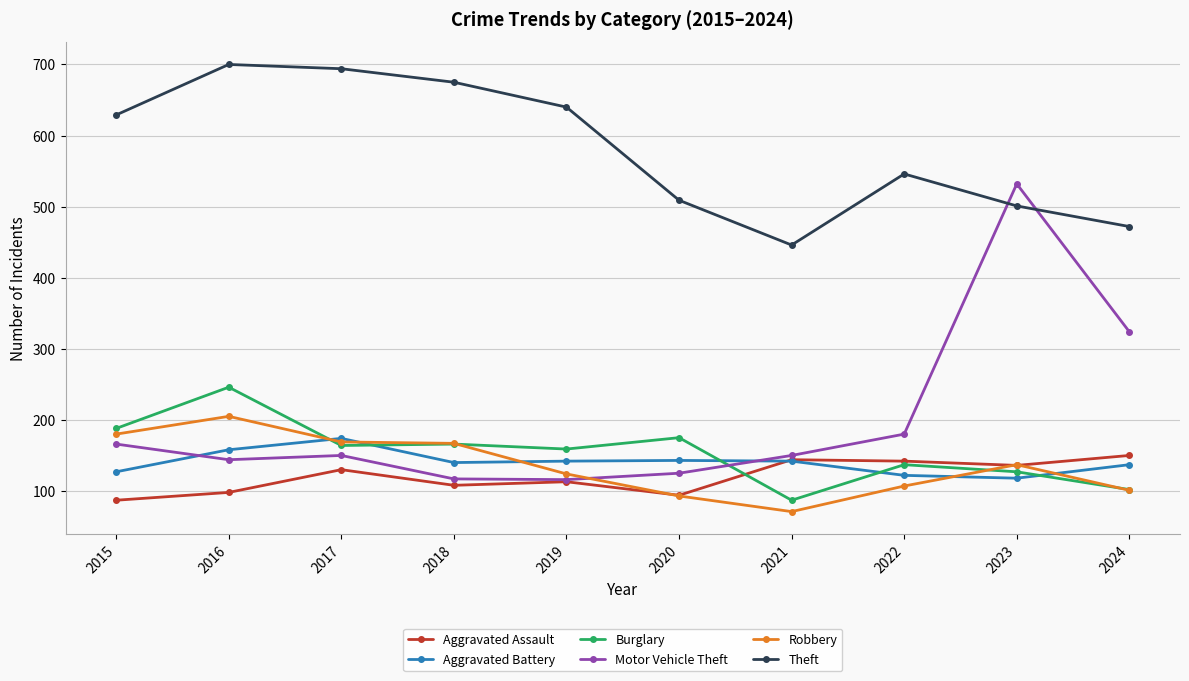

What are all the series names shown in the legend?

Aggravated Assault, Aggravated Battery, Burglary, Motor Vehicle Theft, Robbery, Theft